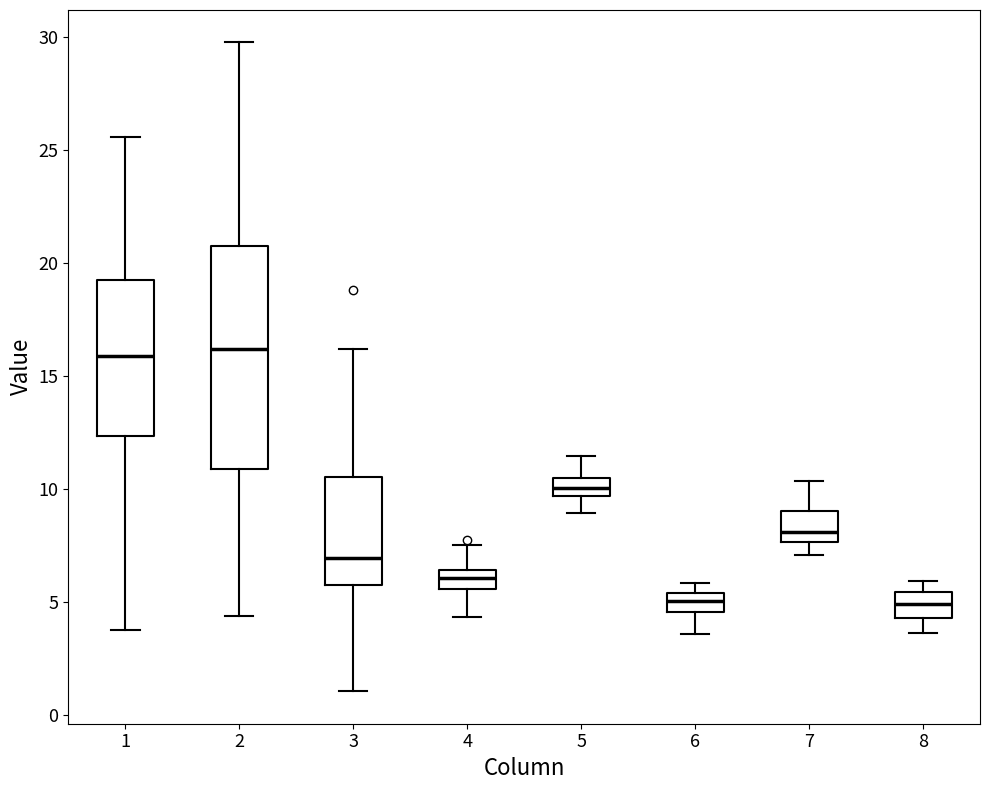

Reading left to right, transcribe this box plot: for each box, give where its median line is, the range the box spans, and where its two whiskers end, as read against the y-axis. The values are not printed on the chart, so give them approximately, as read against the axis.

1: median 16.0, box 12.5 to 19.5, whiskers 4.0 to 25.5
2: median 16.0, box 11.0 to 21.0, whiskers 4.5 to 30.0
3: median 7.0, box 5.5 to 10.5, whiskers 1.0 to 16.0
4: median 6.0, box 5.5 to 6.5, whiskers 4.5 to 7.5
5: median 10.0, box 9.5 to 10.5, whiskers 9.0 to 11.5
6: median 5.0, box 4.5 to 5.5, whiskers 3.5 to 6.0
7: median 8.0, box 7.5 to 9.0, whiskers 7.0 to 10.5
8: median 5.0, box 4.5 to 5.5, whiskers 3.5 to 6.0